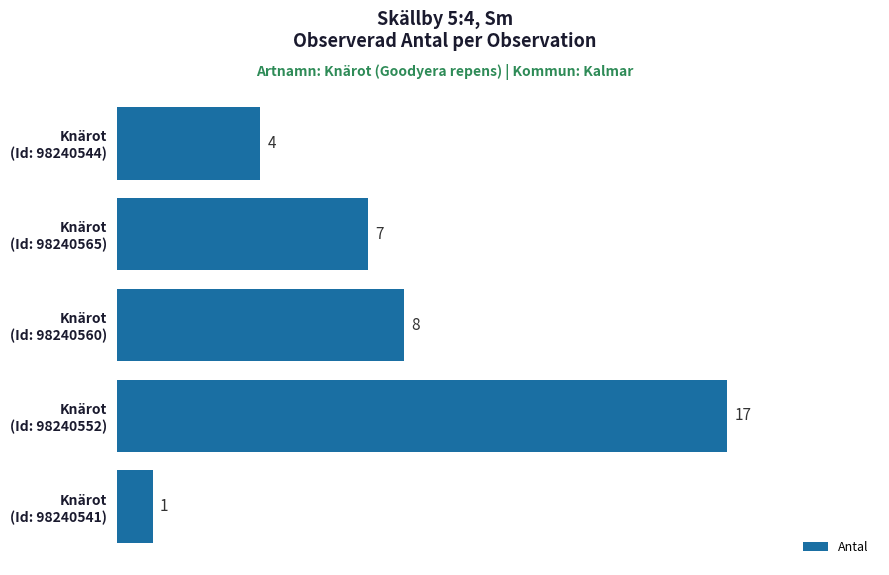

Reading bottom to top, extract all data points from this chart.

1	17	8	7	4